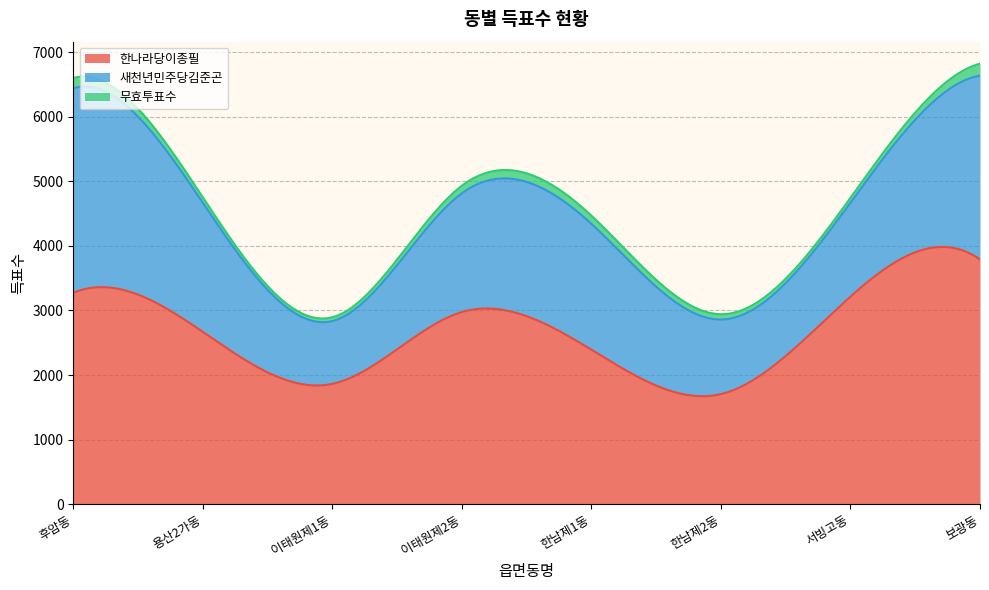

True or false: 새천년민주당김준곤 and 한나라당이종필 cross at least once.

False